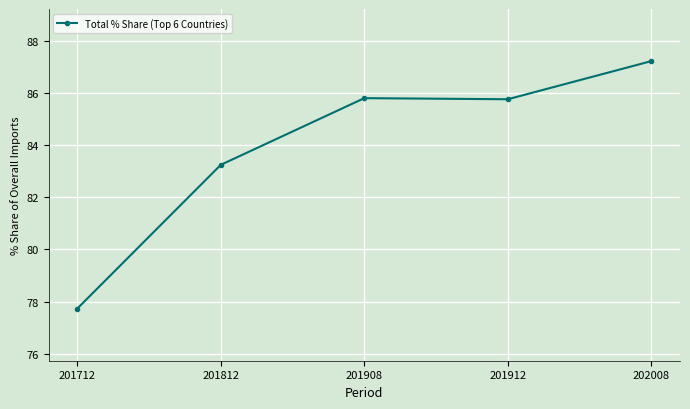

How many lines are shown in the chart?

1